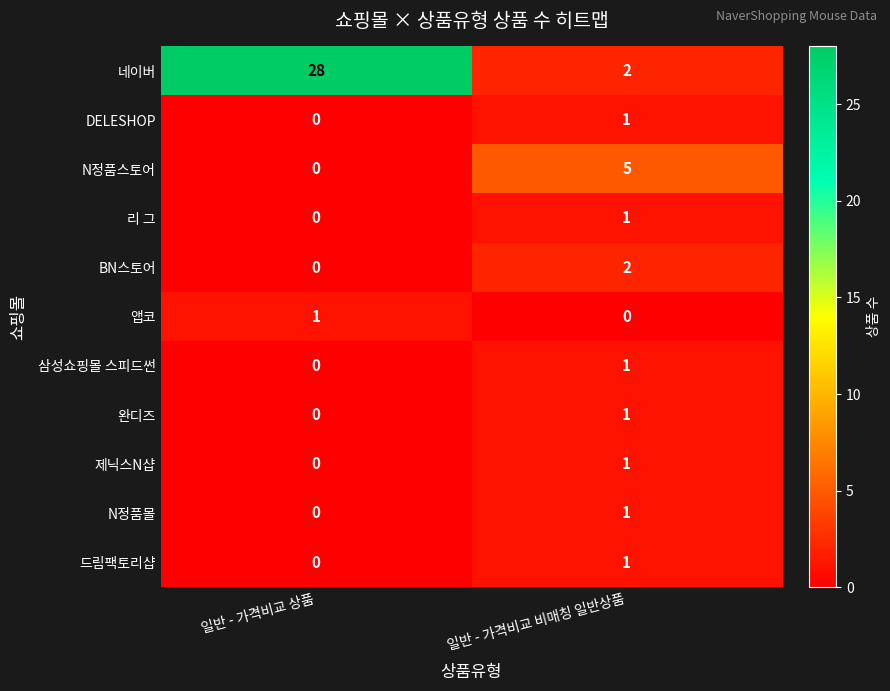

At which label is 앱코 closest to 0?

일반 - 가격비교 비매칭 일반상품